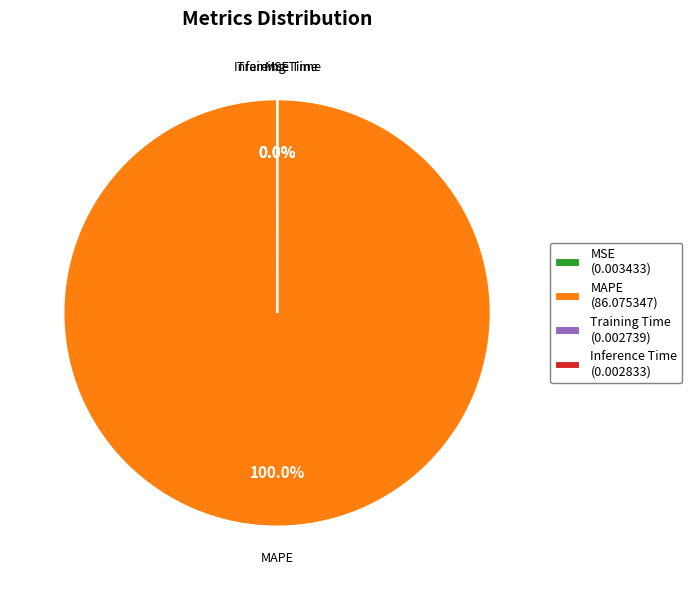

What is the largest slice in the pie chart?

MAPE (86.075347)